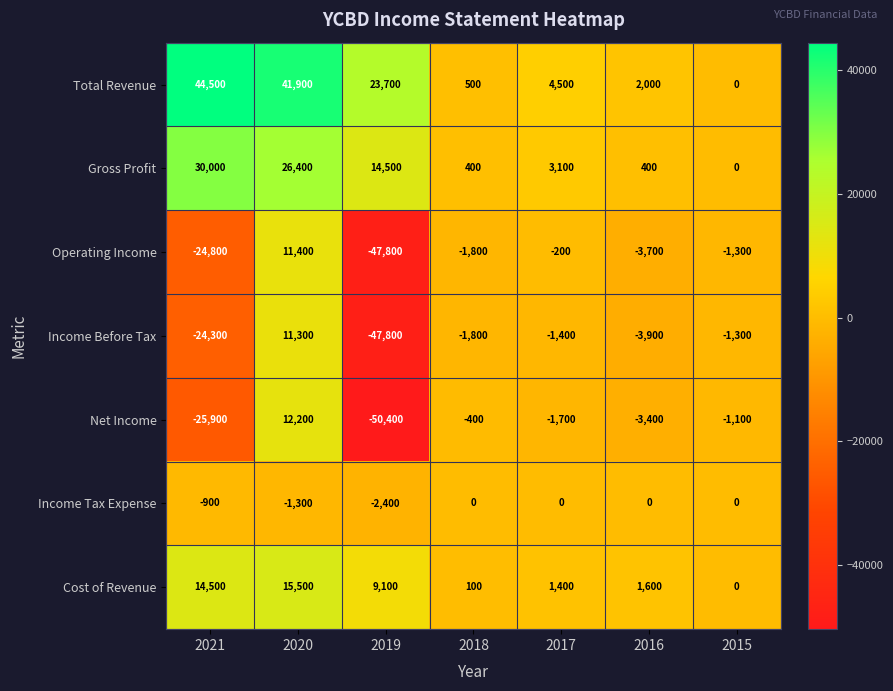

What is the spread (max minus min) of values at 2019?

74100